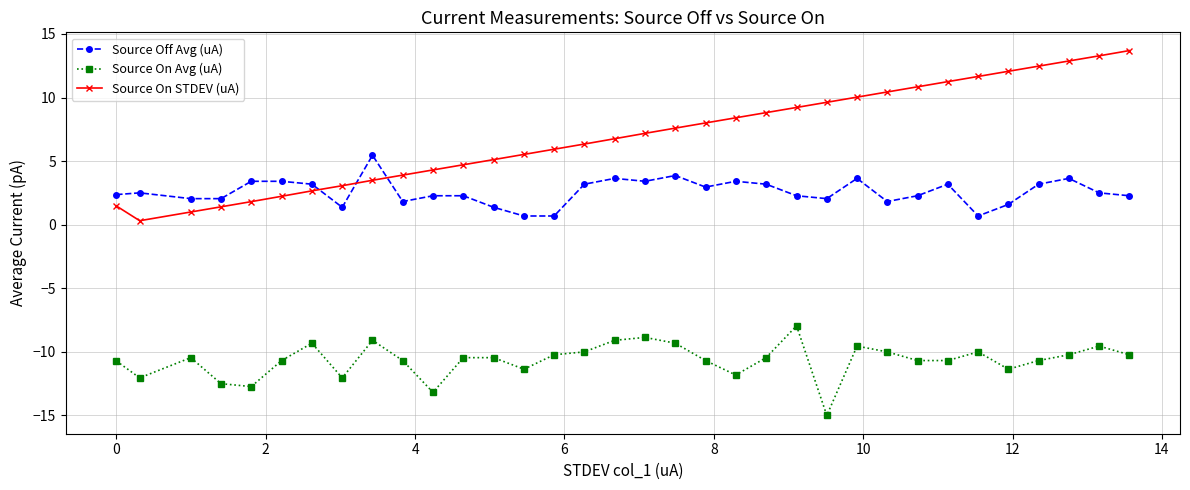

What is the difference between the maximum and second lowest values in the Source On STDEV (uA) series?

12.7